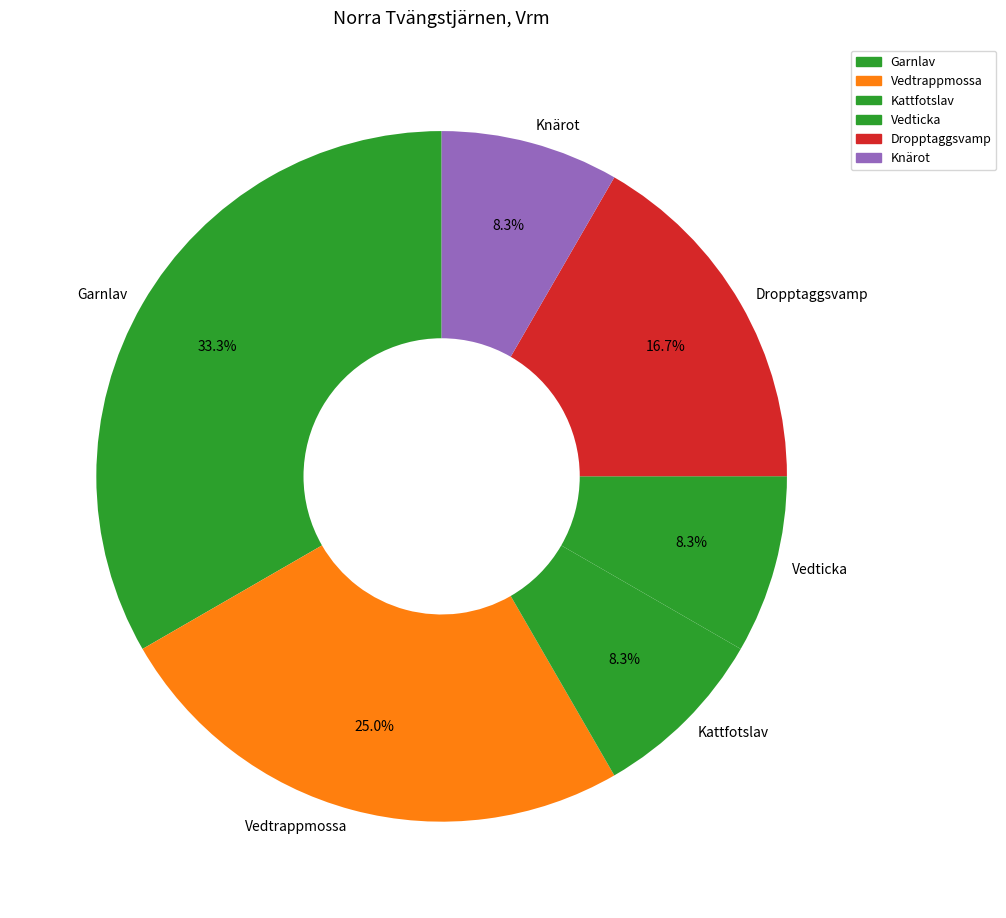

Which slice is the largest?

Garnlav